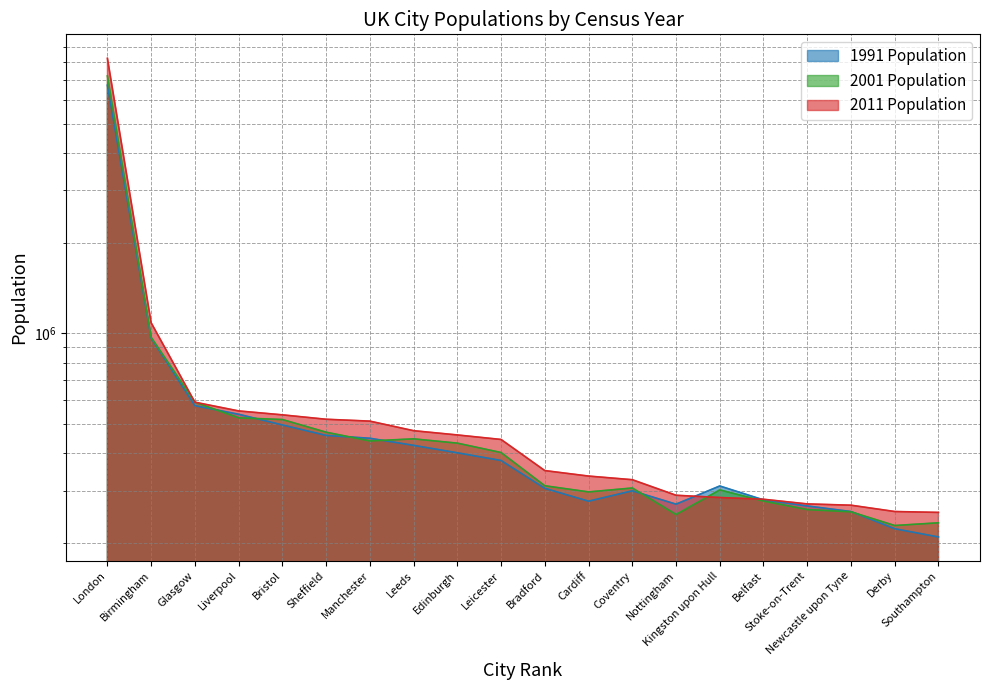

The 1991 series shows 70892 at Nottingham. True or false?

False